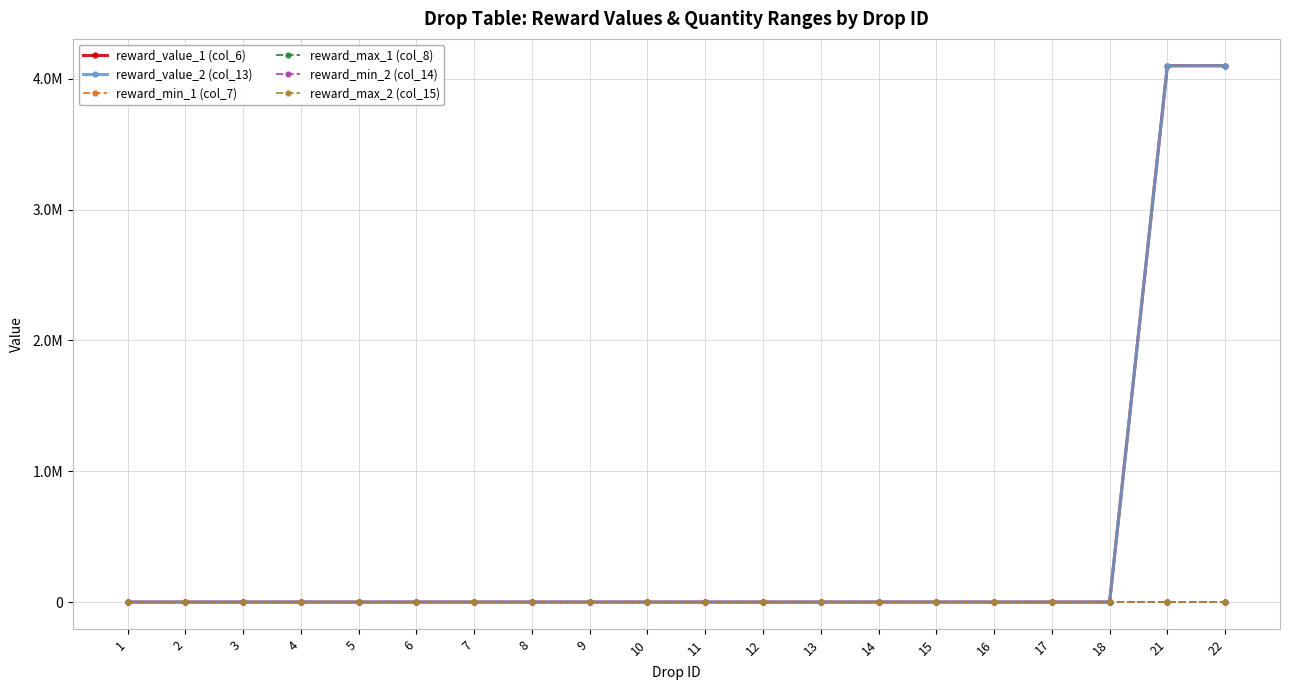

Is the value of reward_max_2 (col_15) at 13 greater than the value of reward_value_2 (col_13) at 6?

Yes